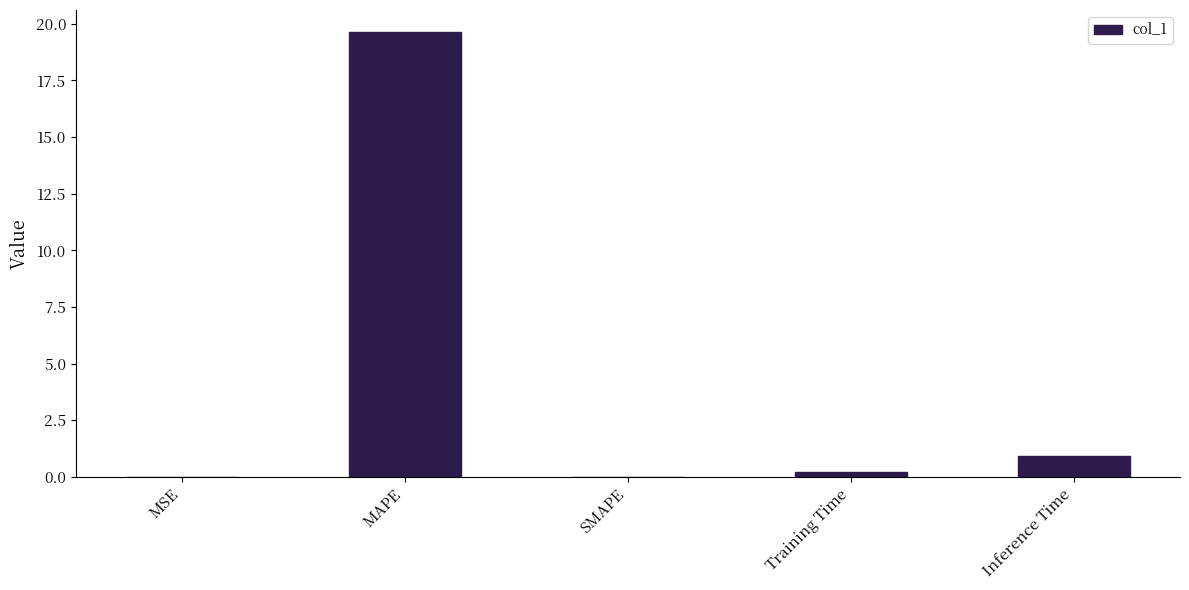

Between MSE and Inference Time, which is larger?

Inference Time